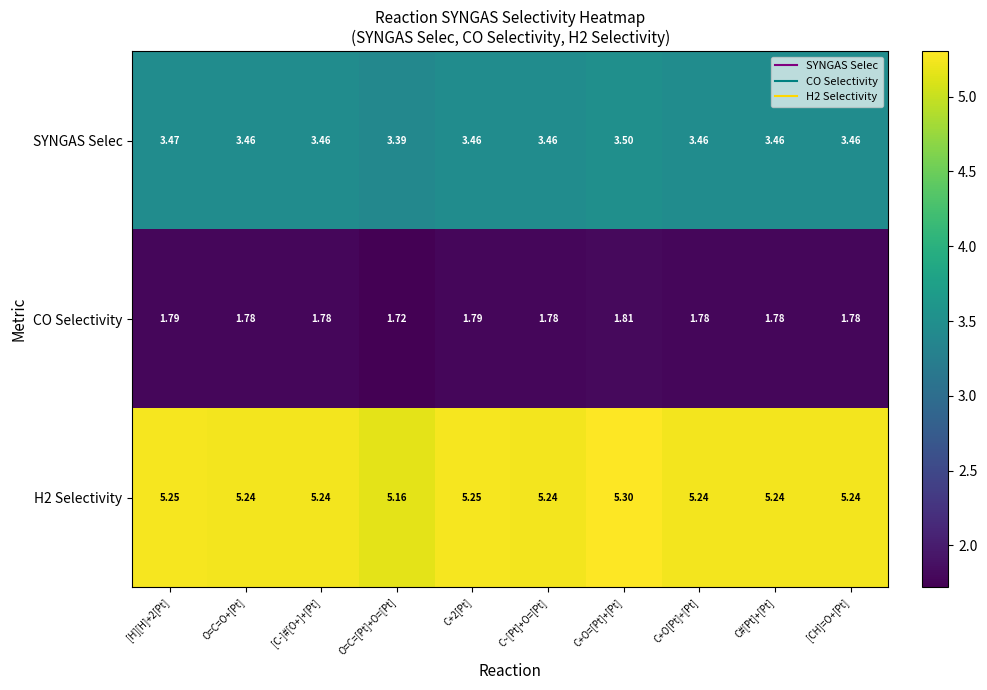

At which label is CO Selectivity closest to 1?

O=C=[Pt]+O=[Pt]